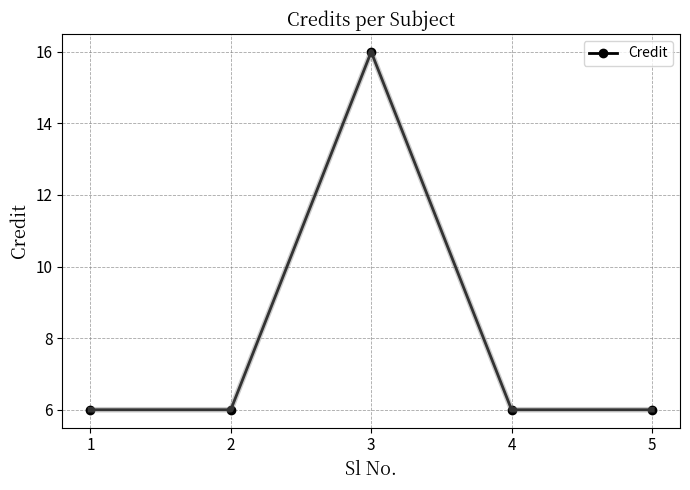

What is the sum of all values?

40